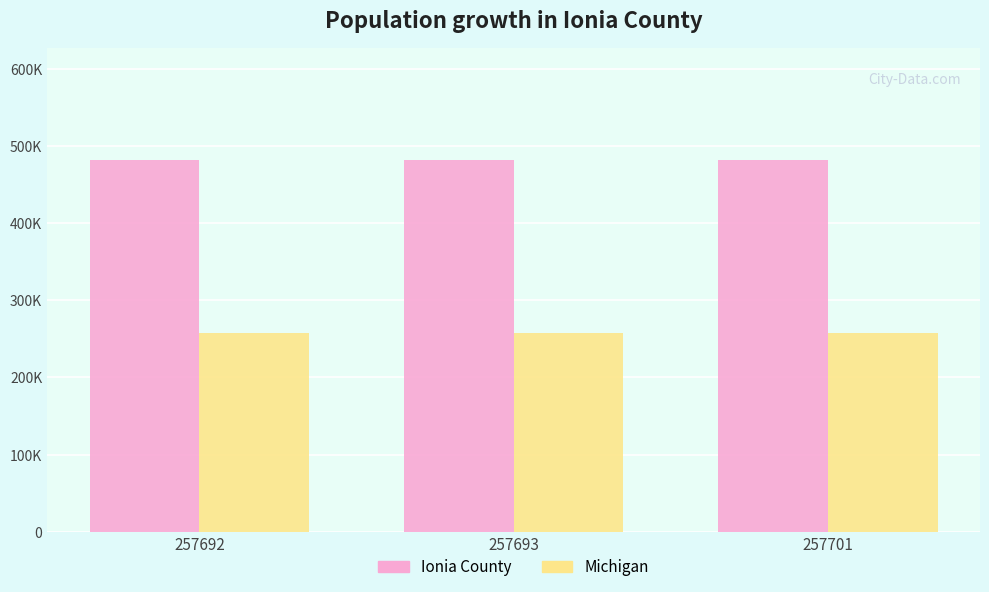

What are all the series names shown in the legend?

Ionia County, Michigan